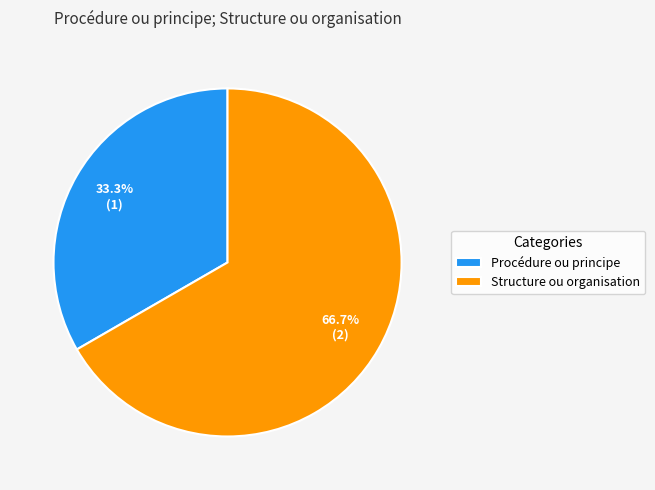

True or false: Structure ou organisation accounts for 58% of the total.

False